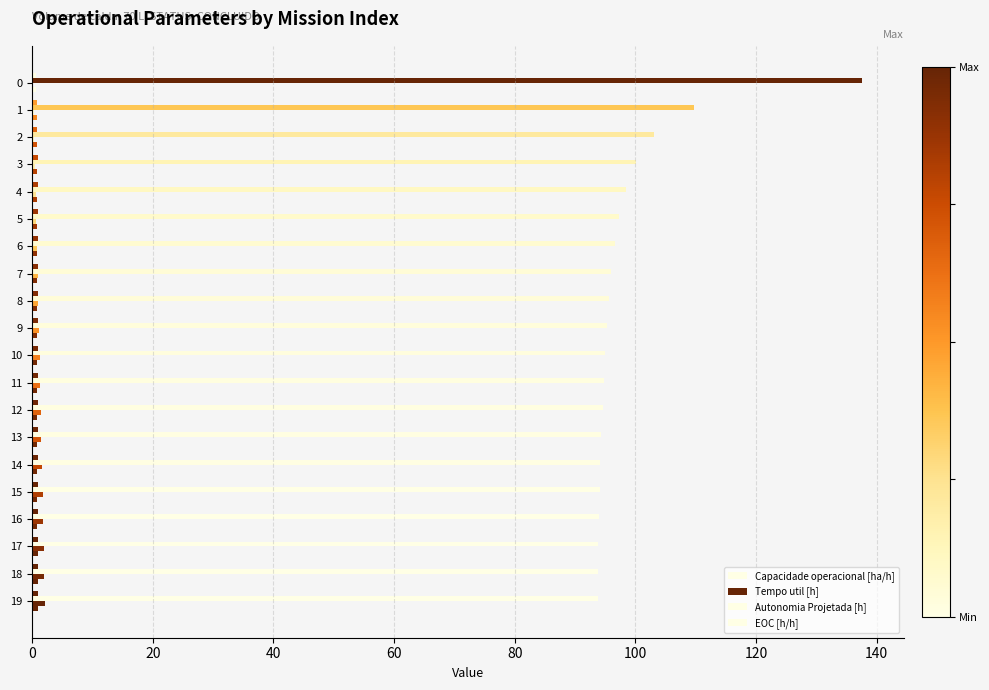

Count the number of categories in the chart.

20